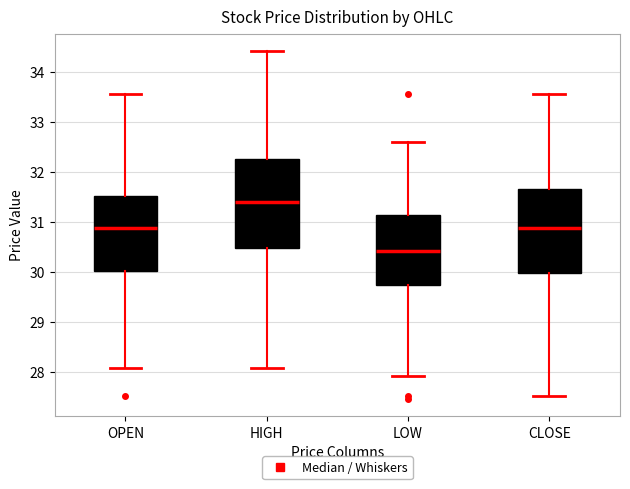

Which box has the lowest median line?

LOW